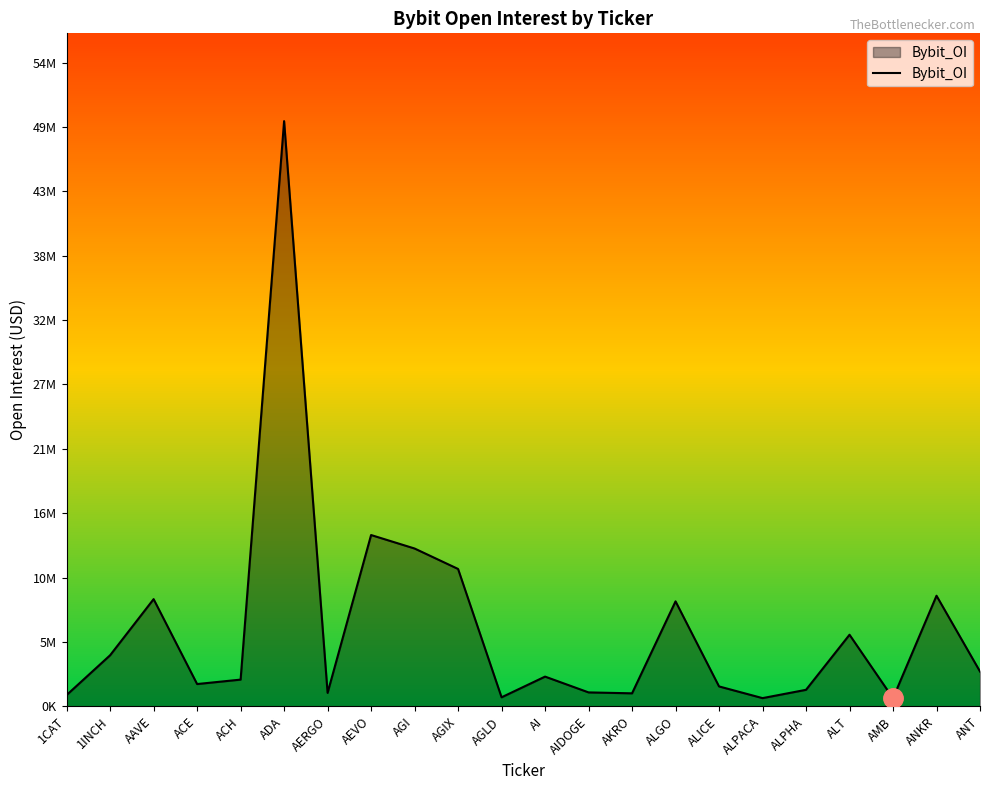

What is the change in value from ACE to ALGO?

+7016108